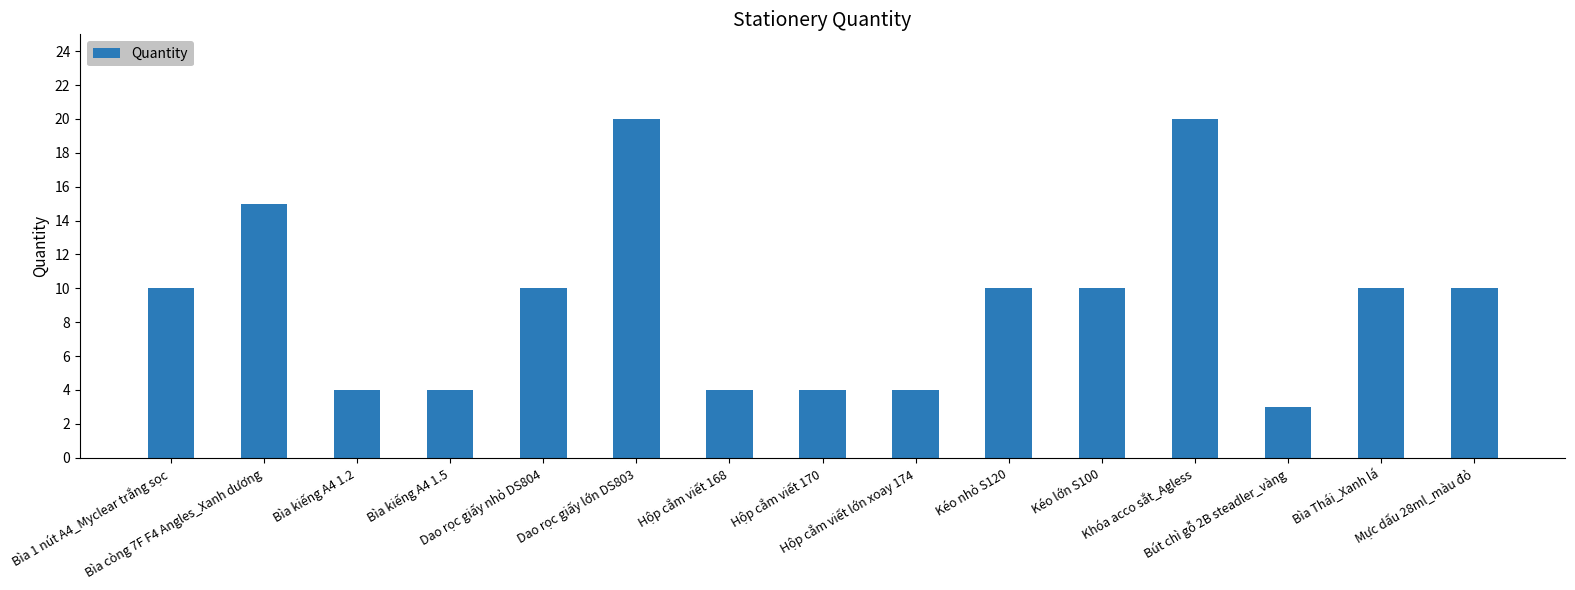

What is the average value?

9